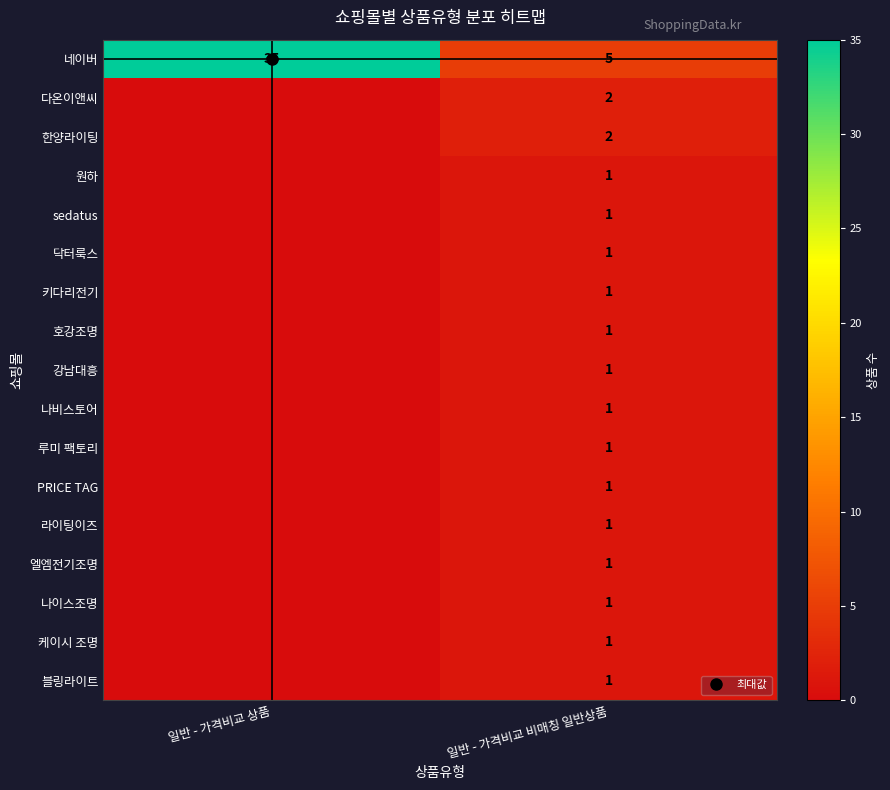

Which label corresponds to the smallest value in the chart?

일반 - 가격비교 상품